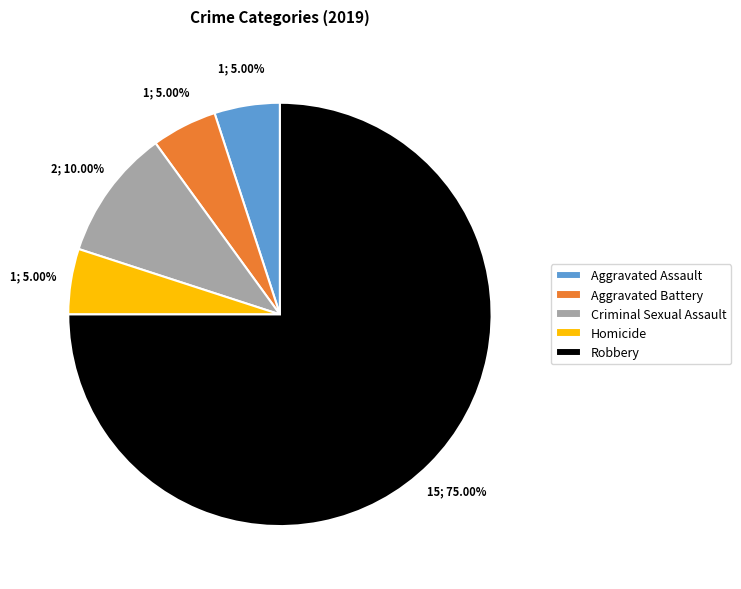

Approximately how many times larger is the value at Robbery compared to Aggravated Battery?

15.0